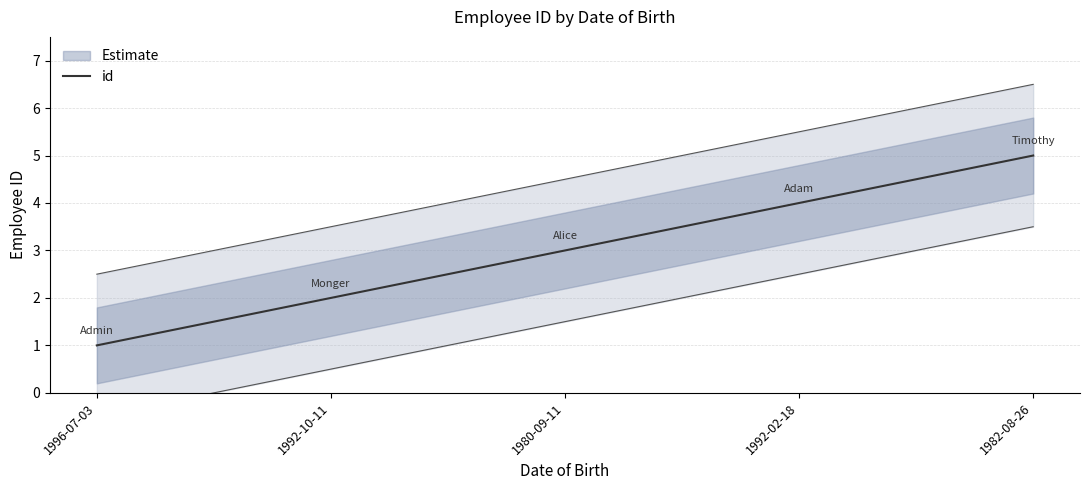

Does the chart display data point markers on the line(s)?

No